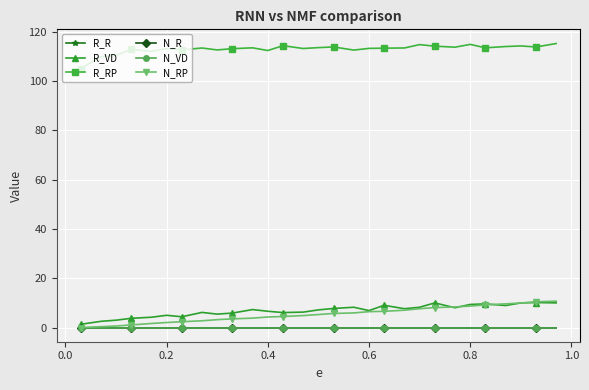

How many interior local peaks does the R_RP series have?

9